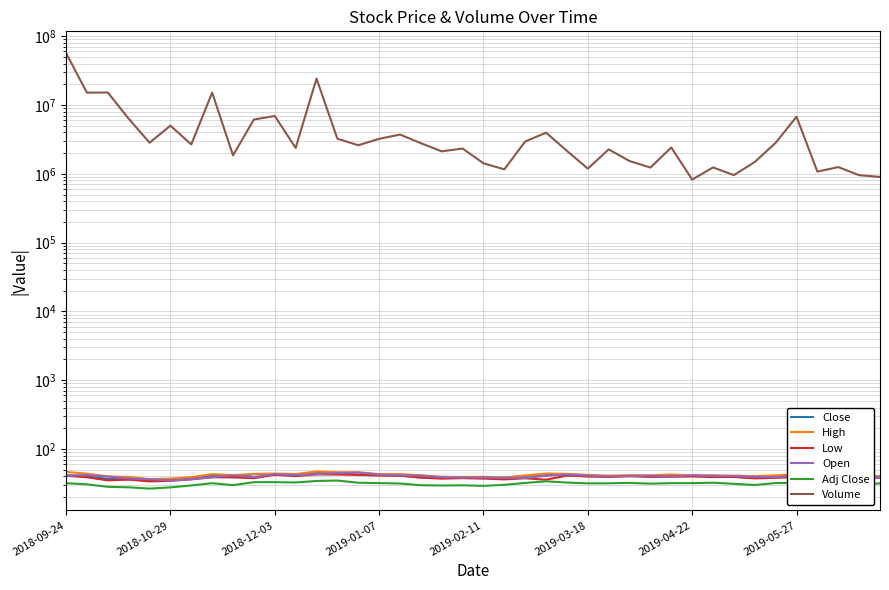

Rank the series at 29 from highest to lowest value.

Volume, High, Close, Open, Low, Adj Close